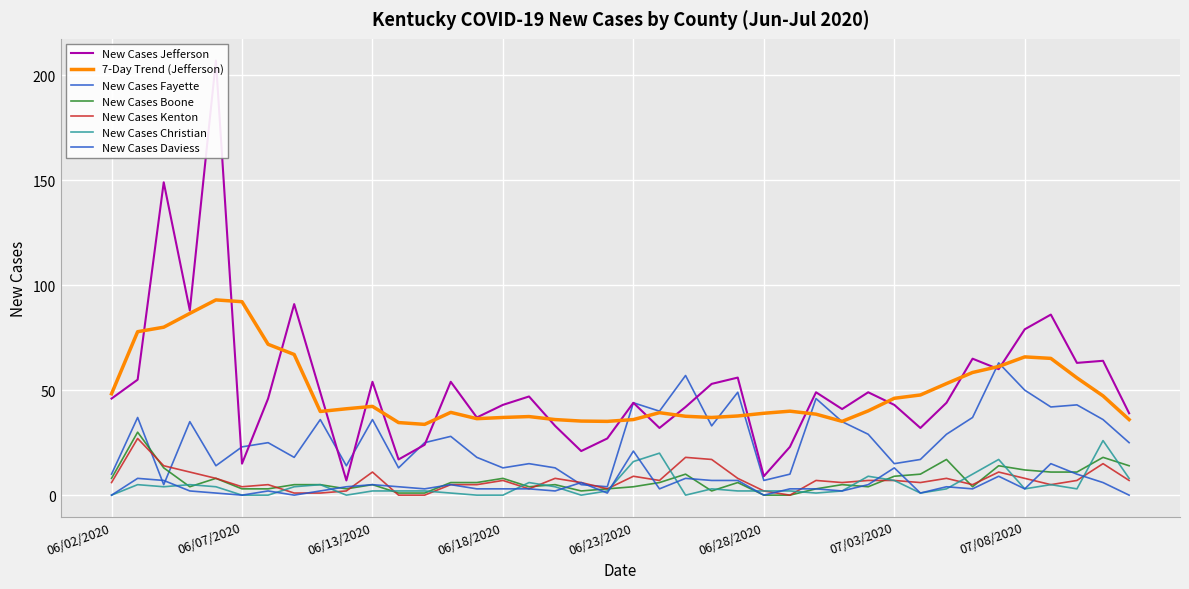

Is it true that New Cases Jefferson equals 21 at 06/25/2020?

False